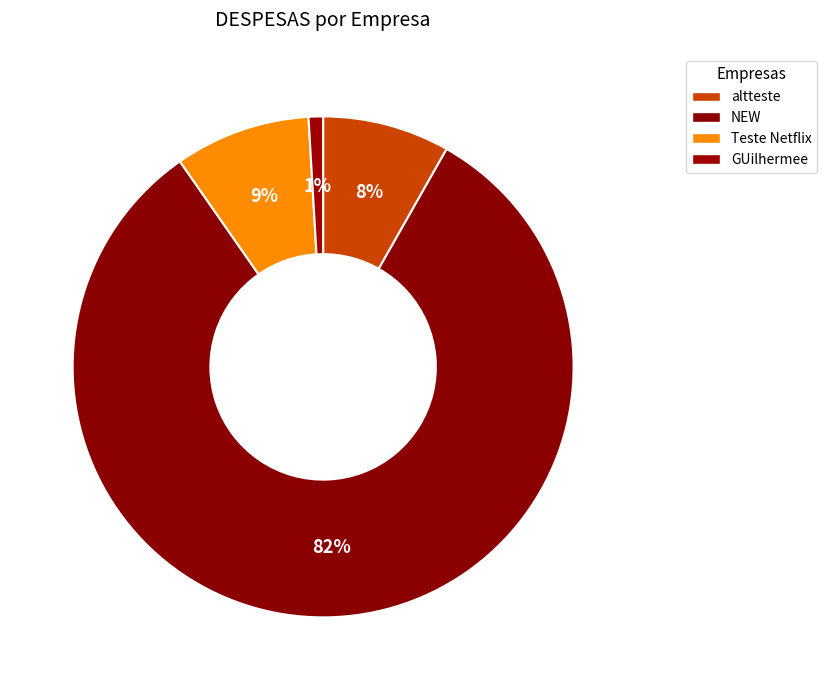

How many segments does this pie chart have?

4